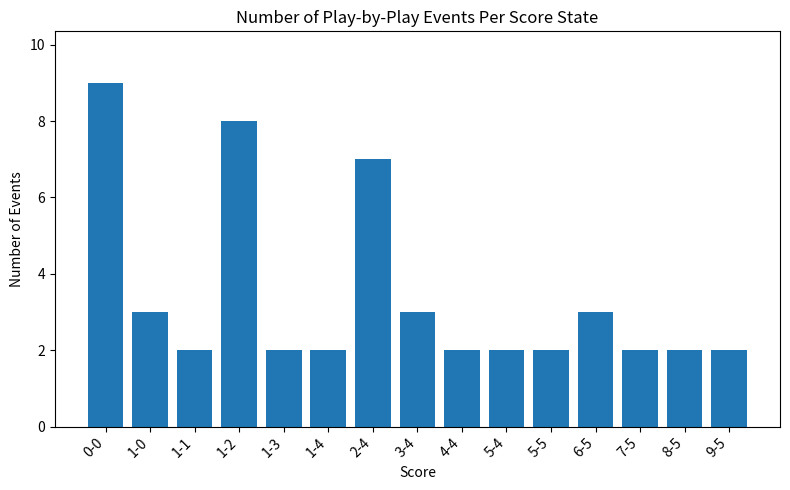

Reading right to left, what are all the values shown in this chart?

9-5=2	8-5=2	7-5=2	6-5=3	5-5=2	5-4=2	4-4=2	3-4=3	2-4=7	1-4=2	1-3=2	1-2=8	1-1=2	1-0=3	0-0=9